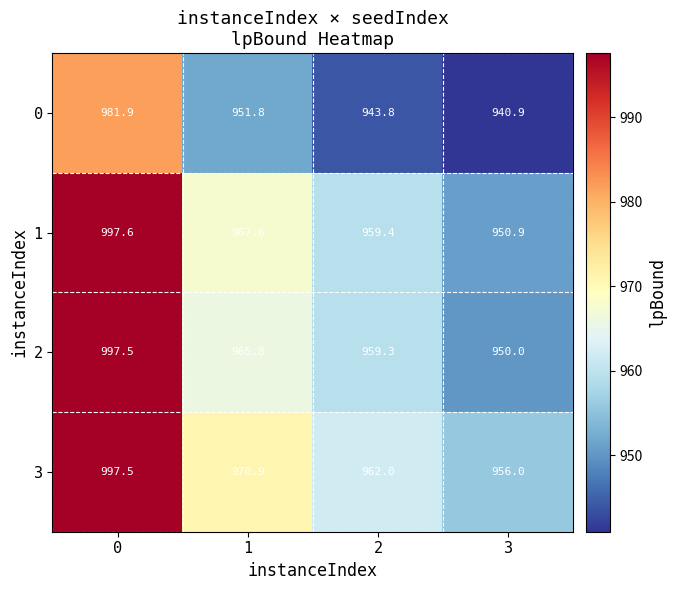

Reading left to right, extract all data points from this chart.

0: 0=981.9	1=951.8	2=943.8	3=940.9
1: 0=997.6	1=967.6	2=959.4	3=950.9
2: 0=997.5	1=965.8	2=959.3	3=950.0
3: 0=997.5	1=970.9	2=962.0	3=956.0